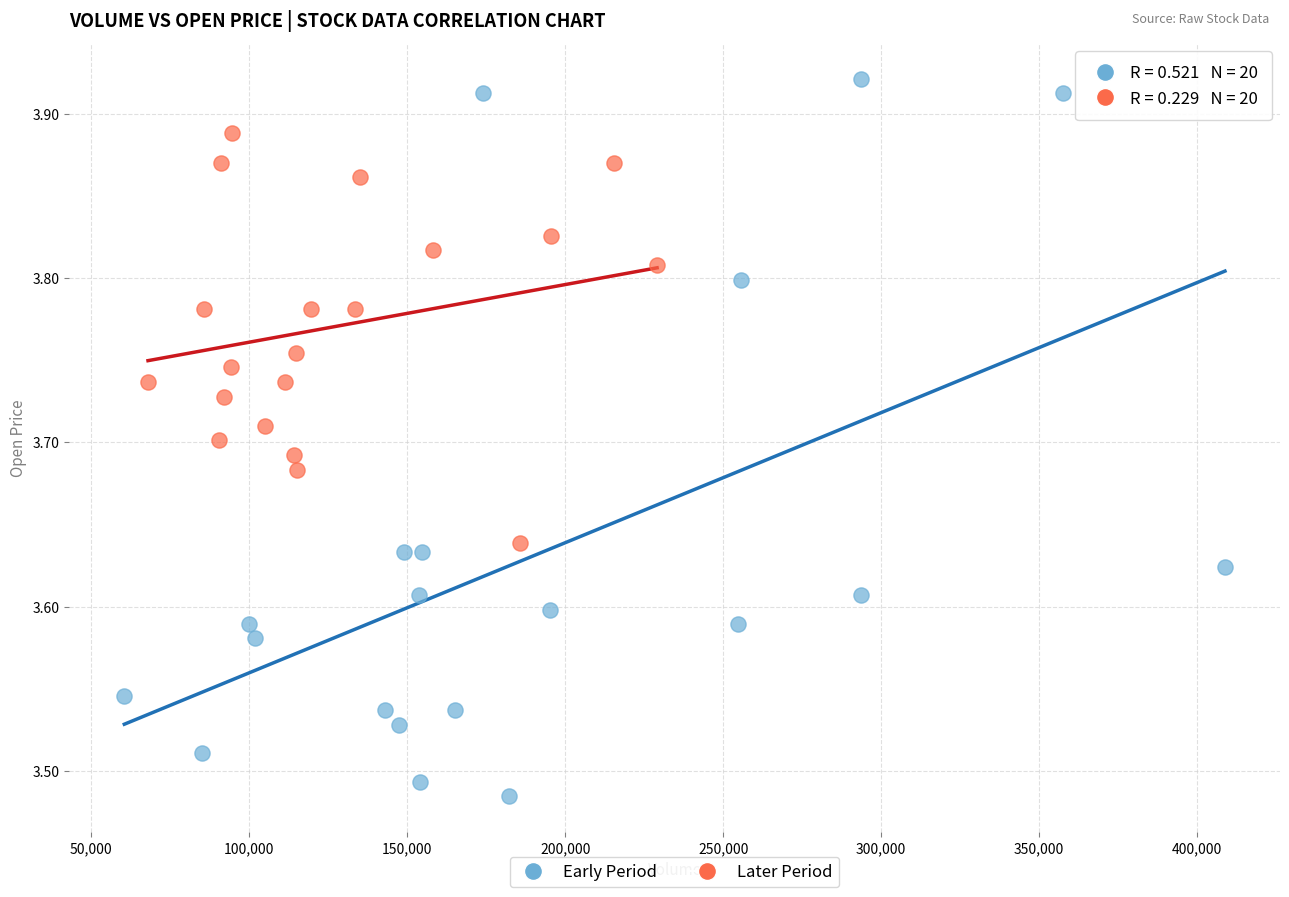

Which series contains the highest Y value?

Early Period